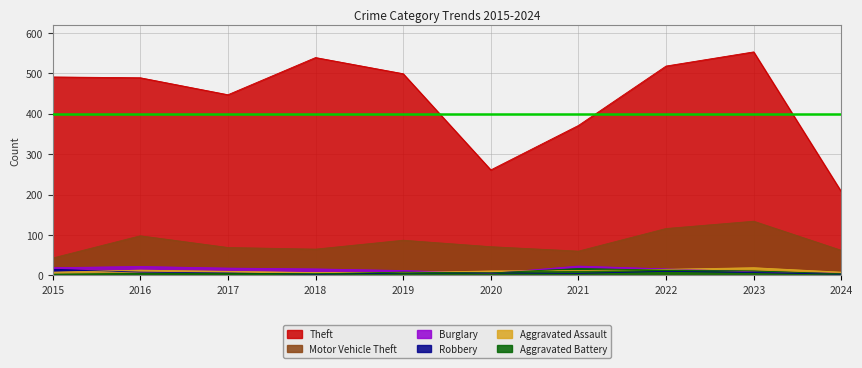

Is it true that Burglary equals 7 at 2024?

False